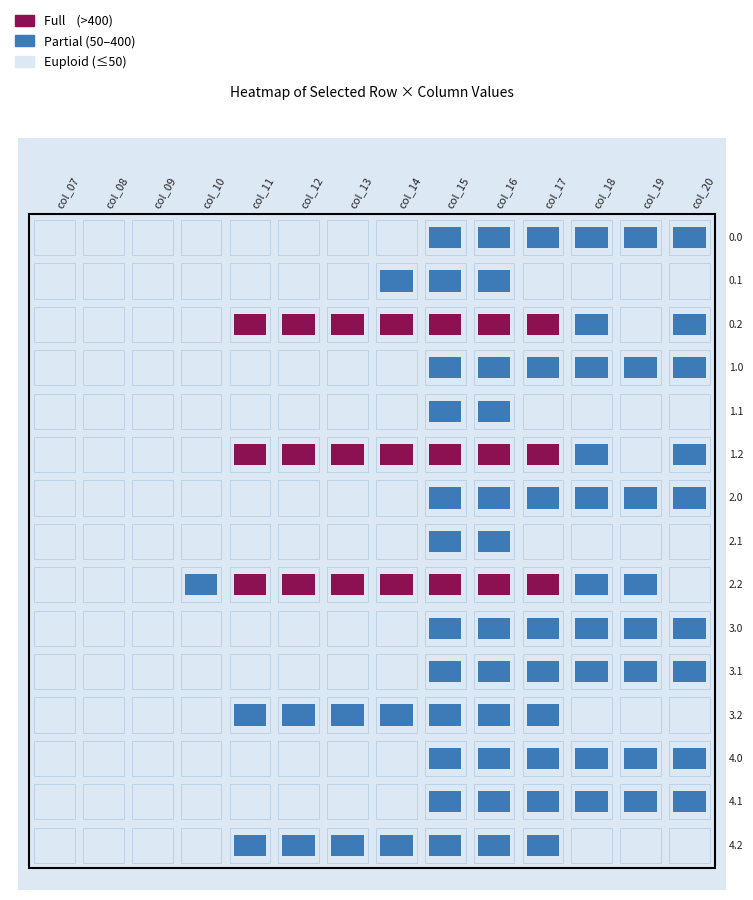

Reading left to right, list all the values displayed in this chart.

0.0: 0=0.0	1=0.0	2=0.0	3=0.0	4=0.0	5=0.0	6=0.0	7=0.0	8=94.8	9=186.7	10=249.2	11=229.9	12=238.4	13=192.3
0.1: 0=0.0	1=0.0	2=0.0	3=0.0	4=0.0	5=0.0	6=0.0	7=173.1	8=147.3	9=66.6	10=5.4	11=0.2	12=14.5	13=32.4
0.2: 0=0.0	1=0.0	2=0.0	3=0.0	4=423.5	5=520.6	6=571.2	7=640.4	8=687.4	9=725.8	10=726.6	11=362.4	12=0.0	13=151.0
1.0: 0=0.0	1=0.0	2=0.0	3=0.0	4=0.0	5=0.0	6=0.0	7=0.0	8=94.8	9=186.7	10=249.2	11=229.9	12=238.4	13=192.3
1.1: 0=0.0	1=0.0	2=0.0	3=0.0	4=0.0	5=0.0	6=0.0	7=0.0	8=147.3	9=66.6	10=5.4	11=0.2	12=14.5	13=32.4
1.2: 0=0.0	1=0.0	2=0.0	3=0.0	4=423.5	5=520.6	6=571.2	7=640.4	8=687.4	9=725.8	10=726.6	11=362.4	12=0.0	13=151.0
2.0: 0=0.0	1=0.0	2=0.0	3=0.0	4=0.0	5=0.0	6=0.0	7=0.0	8=94.8	9=186.7	10=249.2	11=229.9	12=238.4	13=192.3
2.1: 0=0.0	1=0.0	2=0.0	3=0.0	4=0.0	5=0.0	6=0.0	7=0.0	8=147.3	9=66.6	10=5.4	11=0.2	12=14.5	13=32.4
2.2: 0=0.0	1=0.0	2=0.0	3=288.5	4=423.5	5=520.6	6=571.2	7=640.4	8=687.4	9=725.8	10=726.6	11=362.4	12=210.0	13=0.0
3.0: 0=0.0	1=0.0	2=0.0	3=0.0	4=0.0	5=0.0	6=0.0	7=0.0	8=159.8	9=251.7	10=314.2	11=294.9	12=303.4	13=257.3
3.1: 0=0.0	1=0.0	2=0.0	3=0.0	4=0.0	5=0.0	6=0.0	7=0.0	8=212.3	9=131.6	10=70.4	11=65.2	12=79.5	13=97.4
3.2: 0=0.0	1=0.0	2=0.0	3=0.0	4=88.5	5=185.6	6=236.2	7=305.4	8=352.4	9=390.8	10=391.6	11=27.4	12=0.0	13=0.0
4.0: 0=0.0	1=0.0	2=0.0	3=0.0	4=0.0	5=0.0	6=0.0	7=0.0	8=159.8	9=251.7	10=314.2	11=294.9	12=303.4	13=257.3
4.1: 0=0.0	1=0.0	2=0.0	3=0.0	4=0.0	5=0.0	6=0.0	7=0.0	8=212.3	9=131.6	10=70.4	11=65.2	12=79.5	13=97.4
4.2: 0=0.0	1=0.0	2=0.0	3=0.0	4=88.5	5=185.6	6=236.2	7=305.4	8=352.4	9=390.8	10=391.6	11=27.4	12=0.0	13=0.0